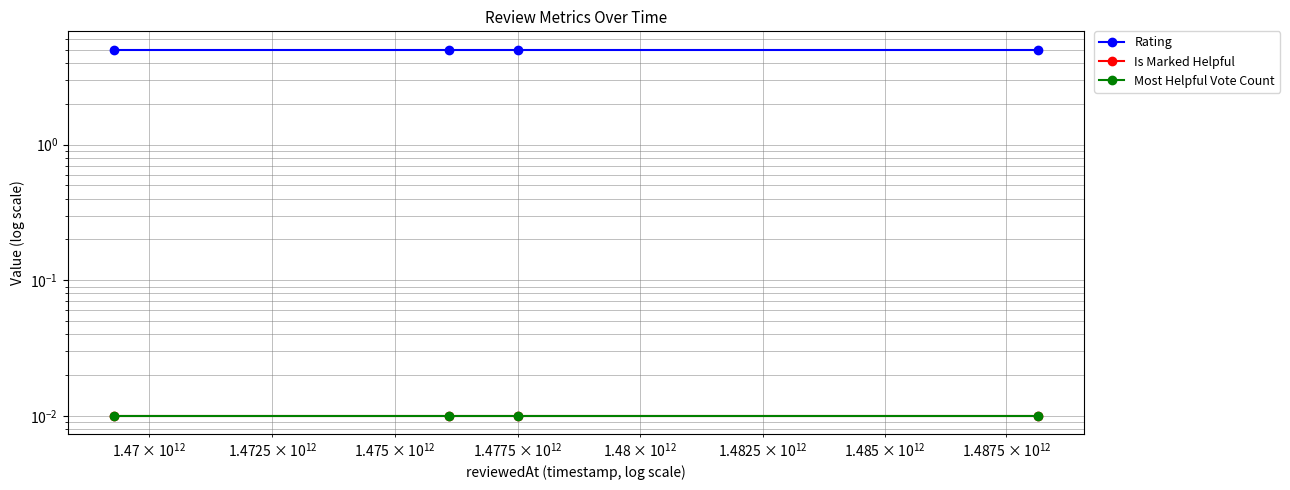

List the series in order of their peak value, lowest first.

Is Marked Helpful, Most Helpful Vote Count, Rating